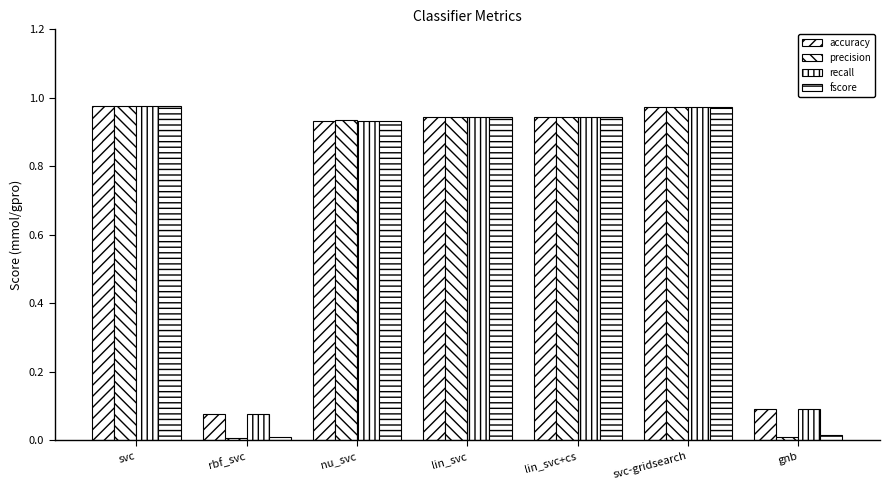

What is the label of the 3rd bar from the right?

lin_svc+cs